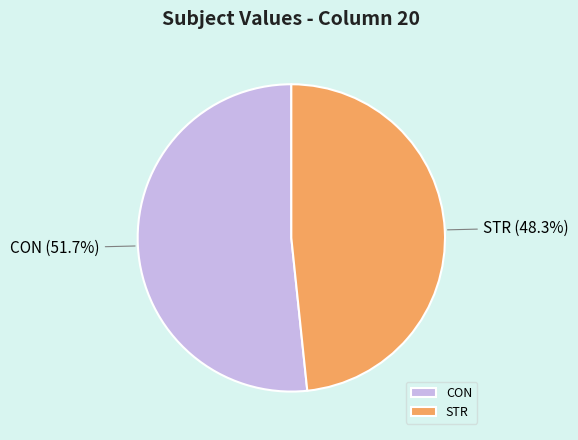

Count the number of slices in the pie.

2